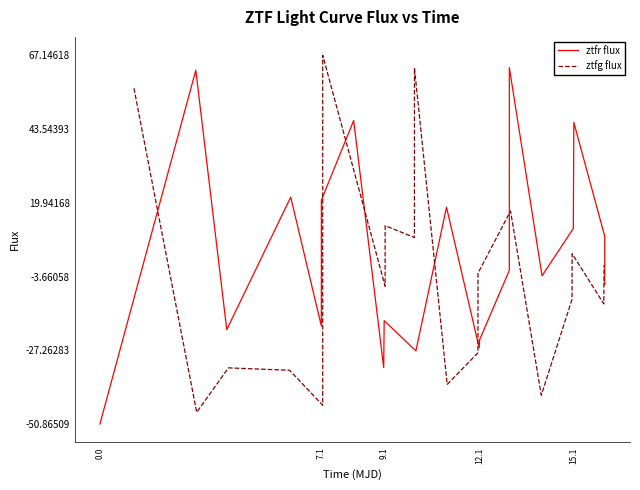

The ztfg flux series shows -11.6 at 15.1. True or false?

False